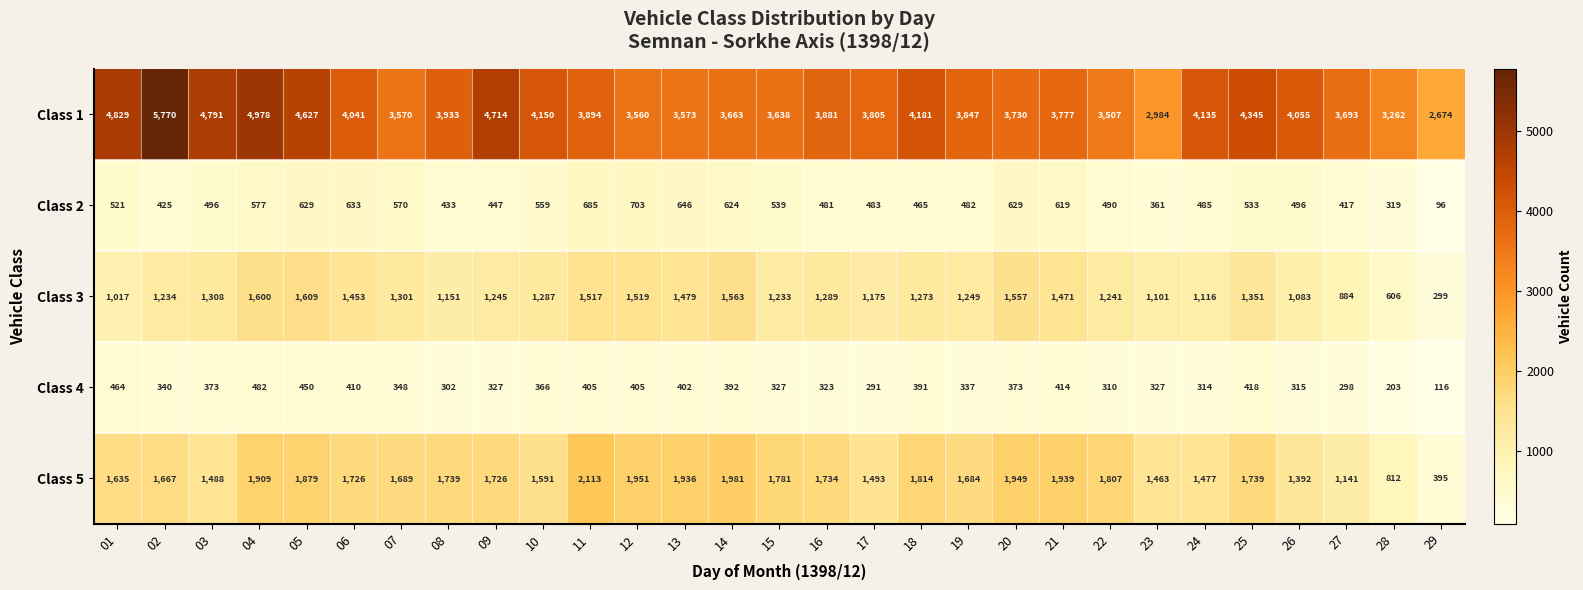

Where does the Class 5 series first go above 1726?

04